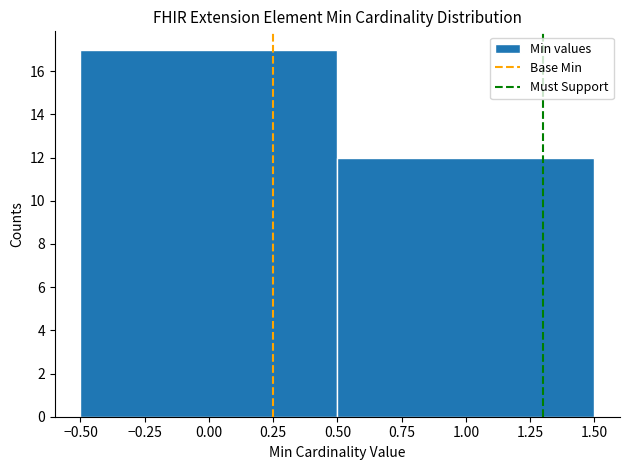

How tall is the bar that spans 0.50 to 1.50 on the x-axis? The values are not printed on the chart, so give them approximately, as read against the axis.

12